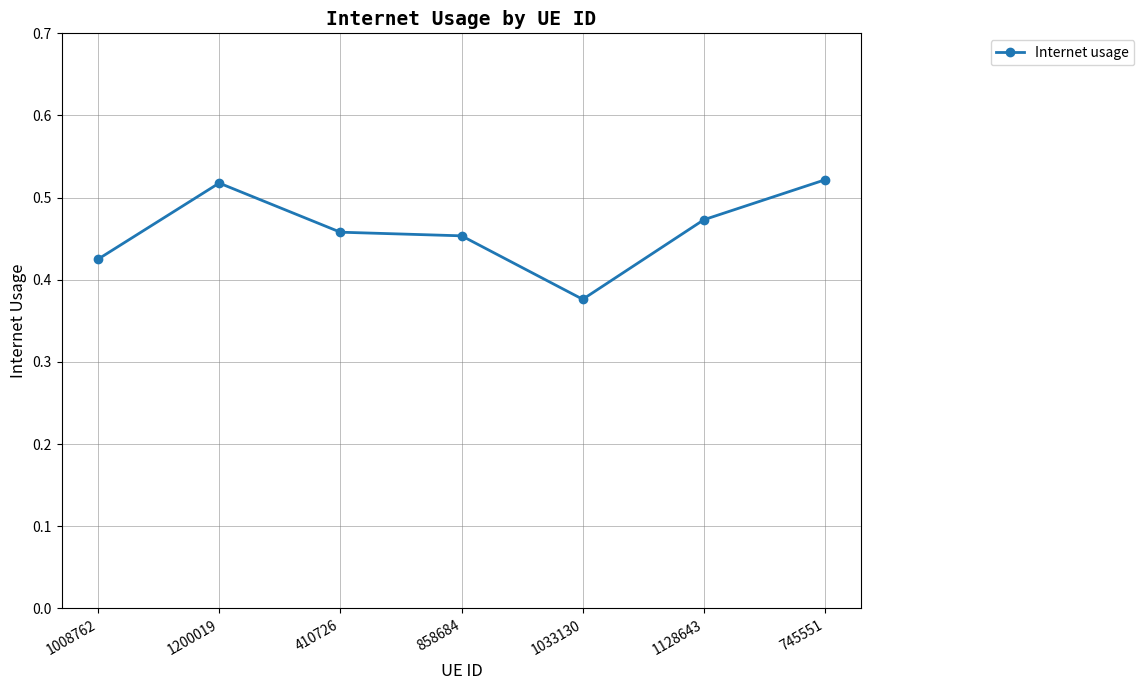

How many lines are shown in the chart?

1